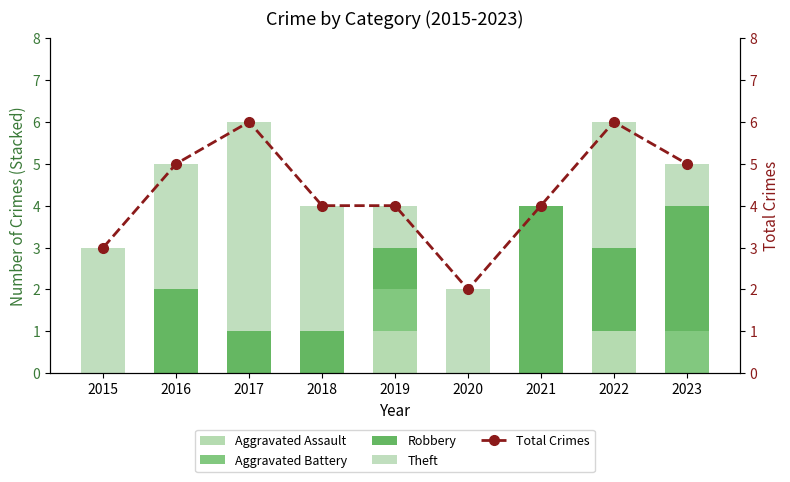

What are all the series names shown in the legend?

Aggravated Assault, Aggravated Battery, Robbery, Theft, Total Crimes